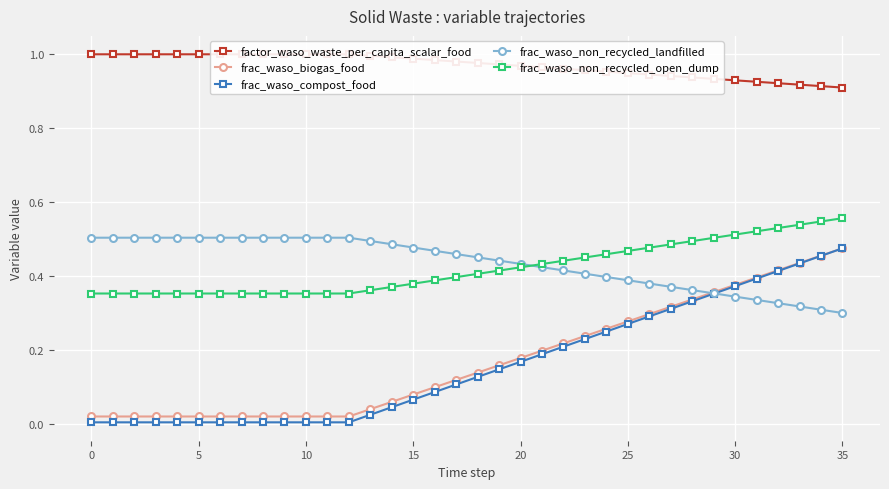

What are all the series names shown in the legend?

factor_waso_waste_per_capita_scalar_food, frac_waso_biogas_food, frac_waso_compost_food, frac_waso_non_recycled_landfilled, frac_waso_non_recycled_open_dump